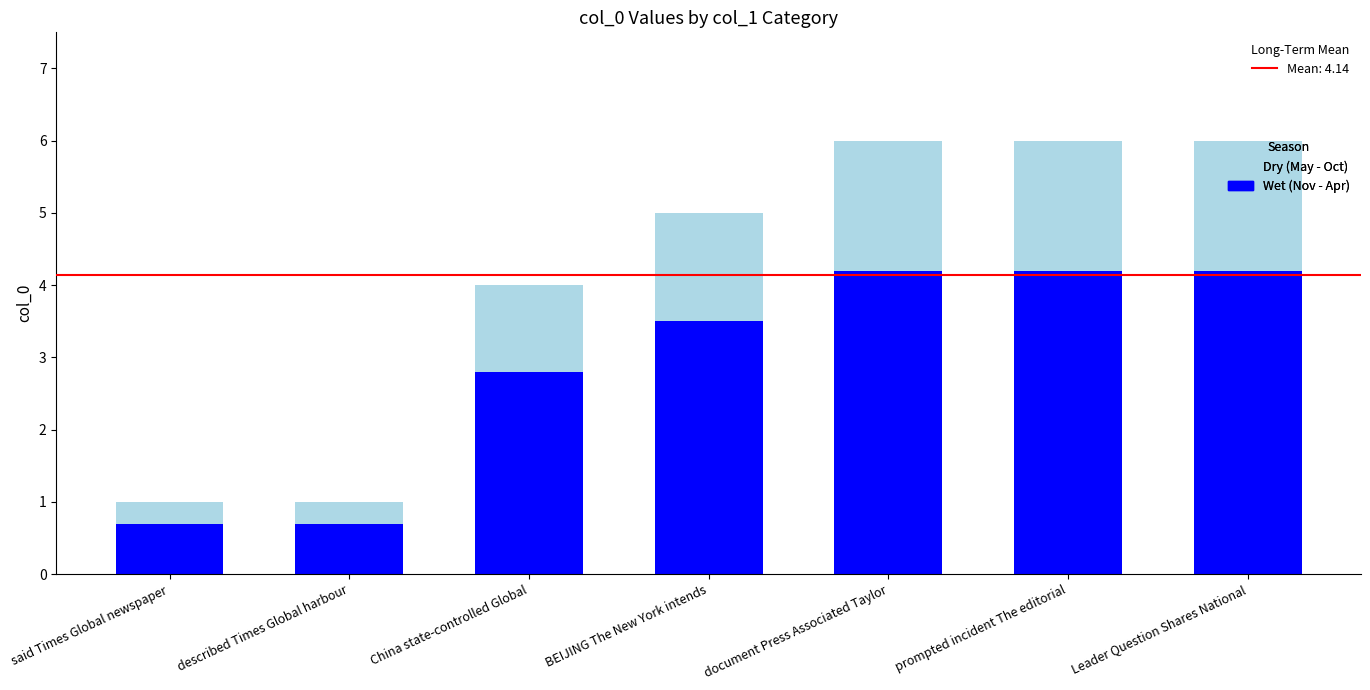

What is the total value across all series at said Times Global newspaper?

1.0